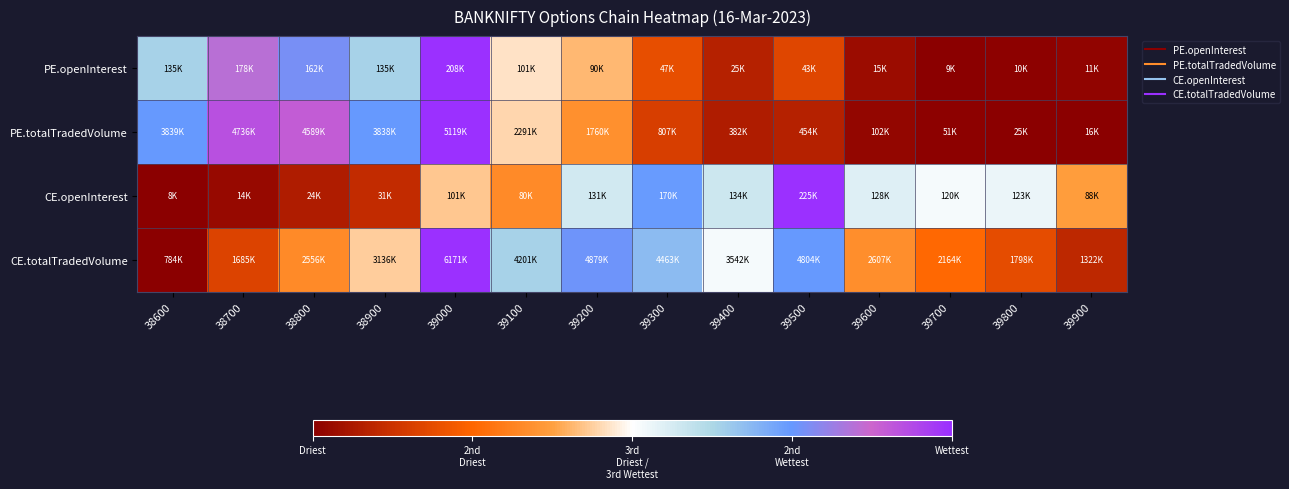

What is the greatest value displayed?

1.0